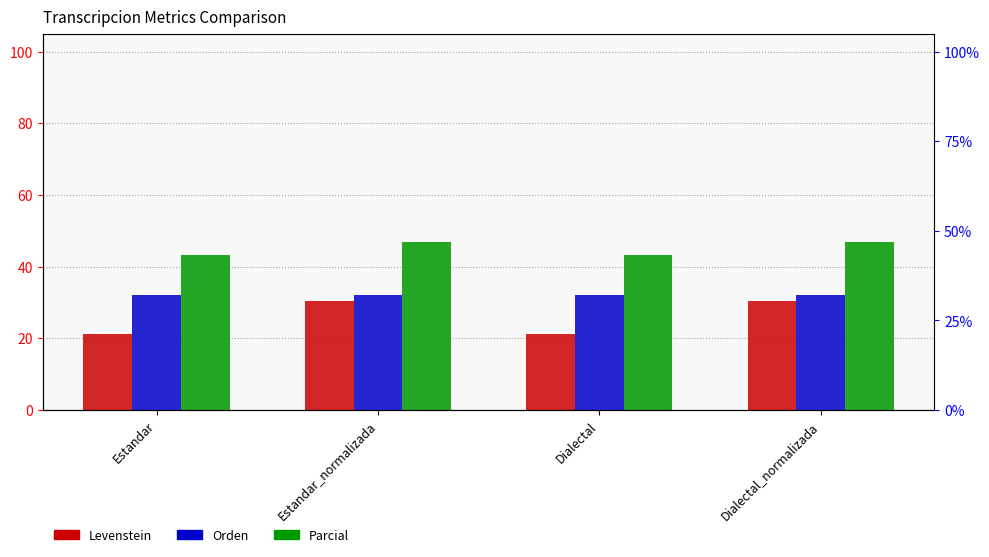

What is the smallest value displayed?

21.2